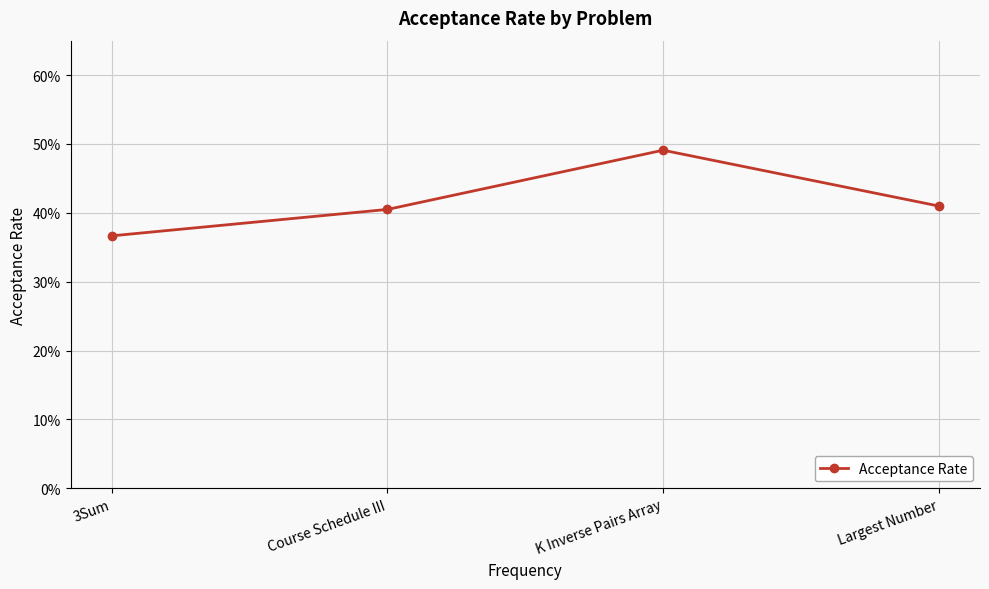

Is this an area chart (filled region under the line)?

No